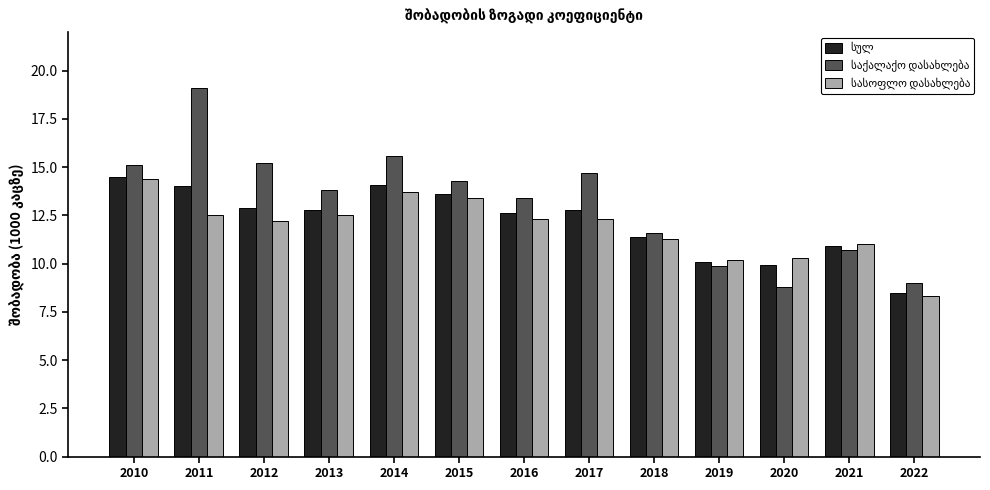

What is the greatest value displayed?

19.1